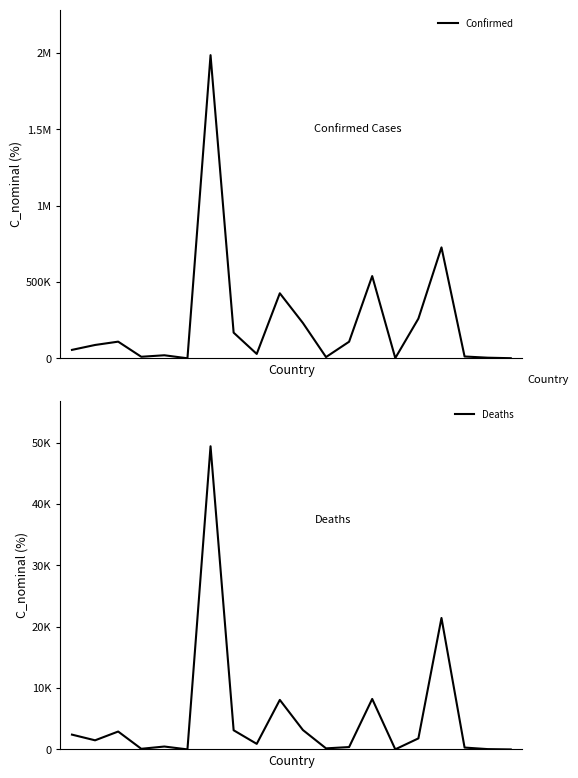

List the series in order of their peak value, lowest first.

Deaths, Confirmed